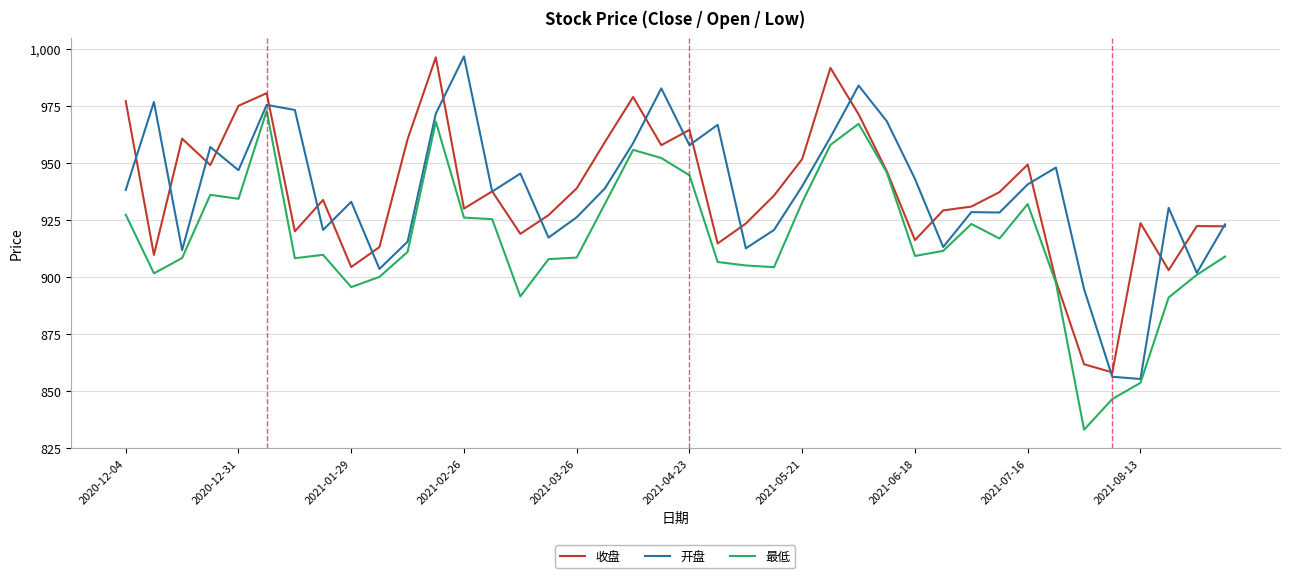

What is the maximum value shown in the chart?

996.8